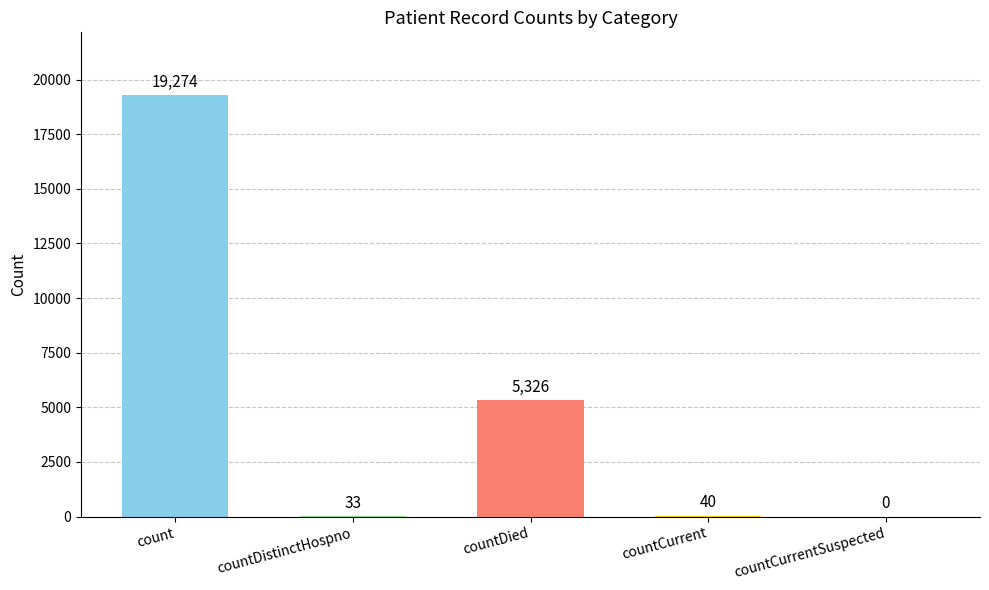

Reading right to left, extract all data points from this chart.

0	40	5326	33	19274